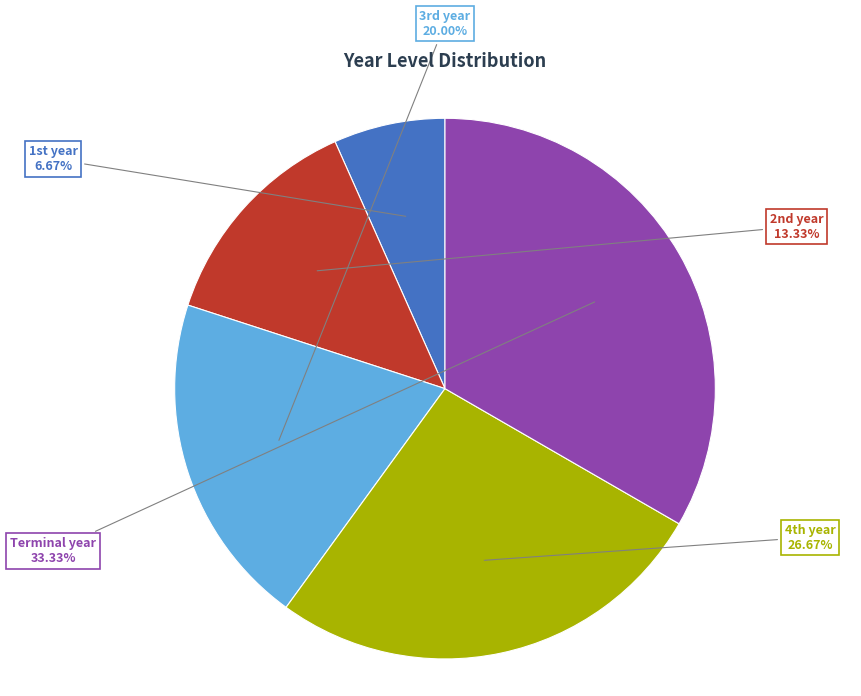

How many slices are in this pie chart?

5